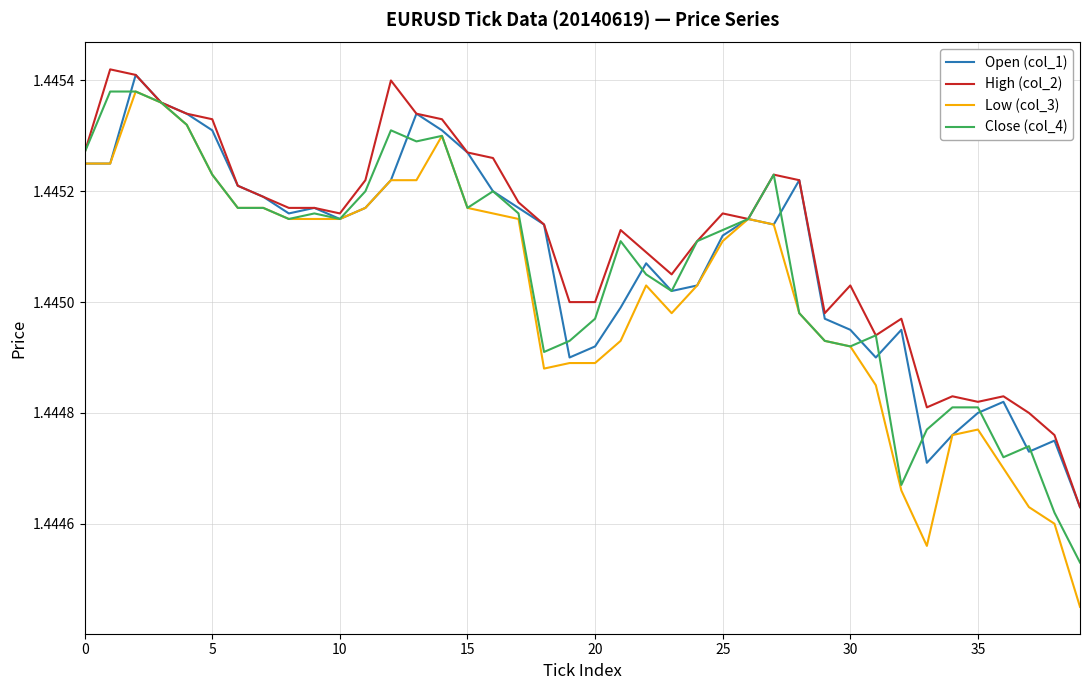

Which series has the largest total across all categories?

High (col_2)